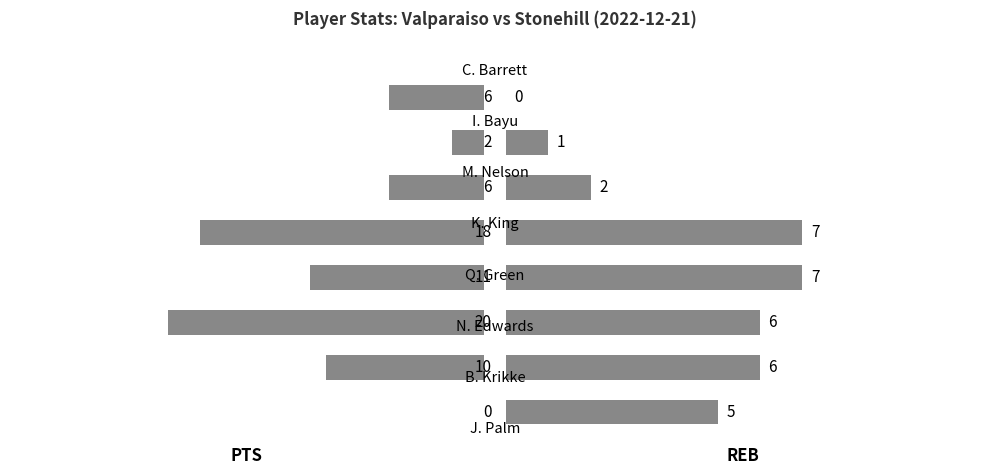

Which has a higher value, 0 or 1?

1